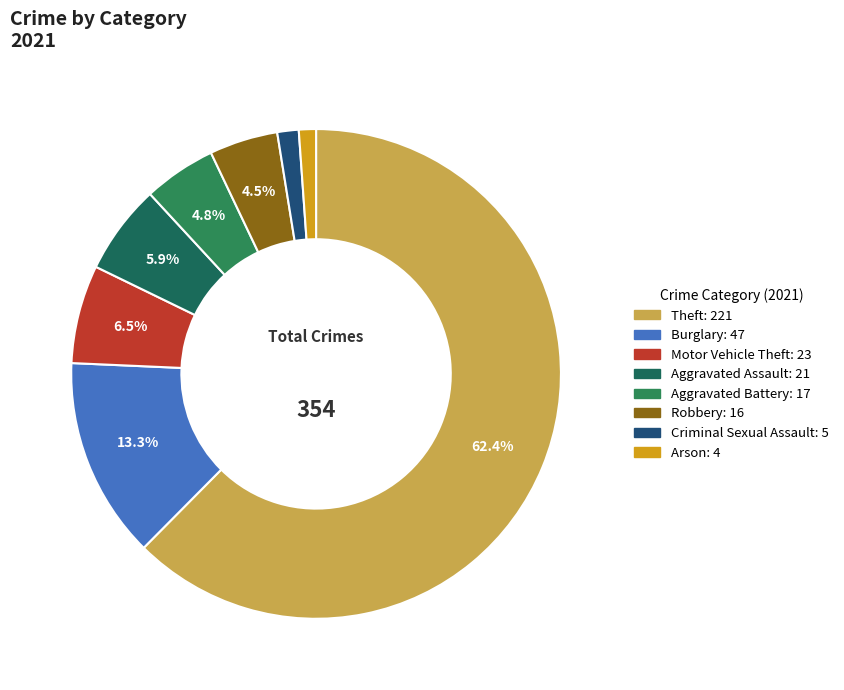

Rank the categories by value from highest to lowest.

Theft, Burglary, Motor Vehicle Theft, Aggravated Assault, Aggravated Battery, Robbery, Criminal Sexual Assault, Arson